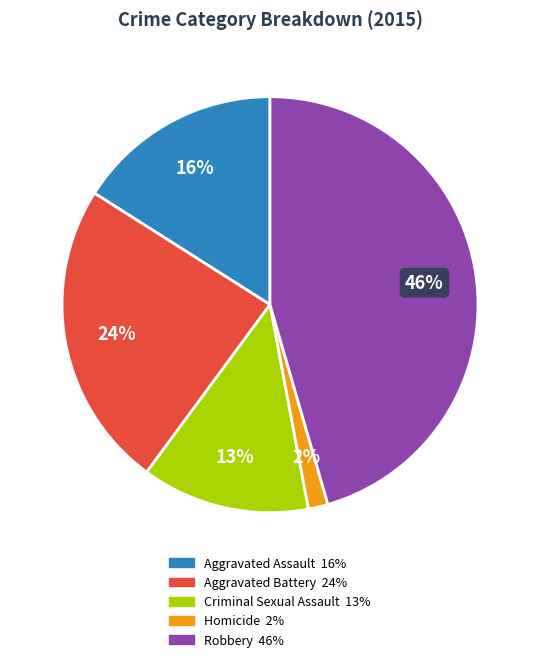

How many slices are in this pie chart?

5